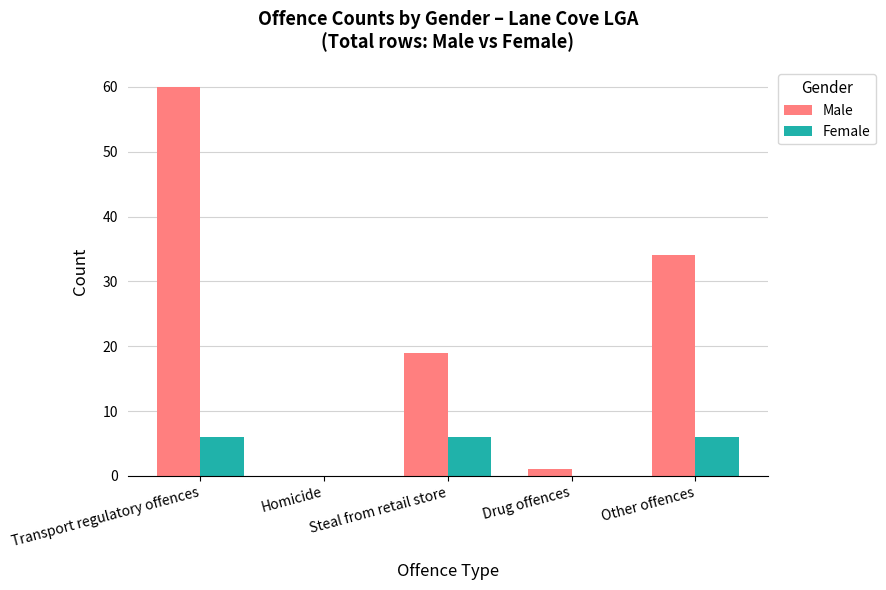

The value of Female at Homicide is -2. True or false?

False